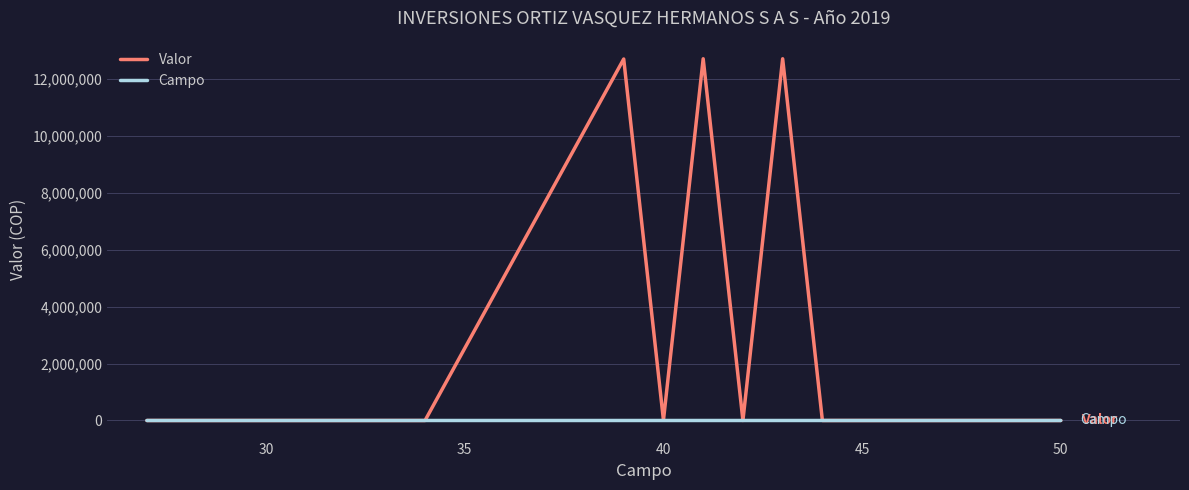

What is the maximum value shown in the chart?

12697000